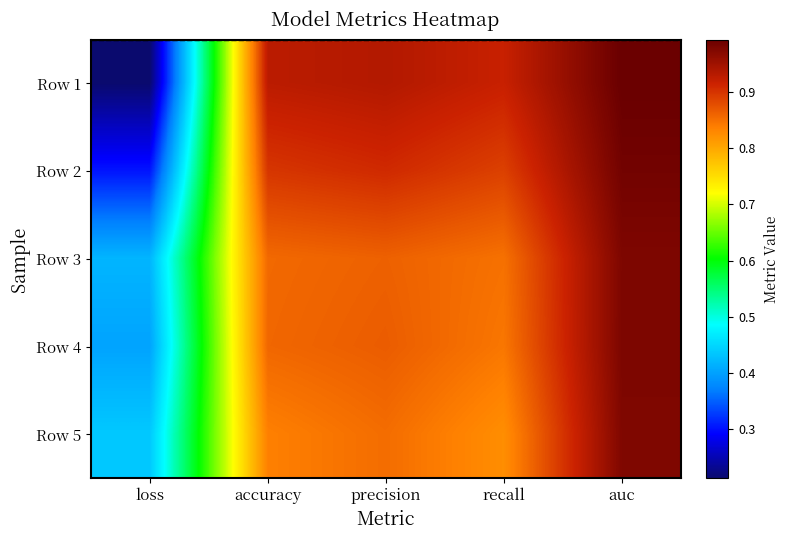

Reading left to right, list all the values displayed in this chart.

Row 1: loss=0.2	accuracy=0.9	precision=0.9	recall=0.9	auc=1.0
Row 2: loss=0.3	accuracy=0.9	precision=0.9	recall=0.9	auc=1.0
Row 3: loss=0.4	accuracy=0.9	precision=0.9	recall=0.8	auc=1.0
Row 4: loss=0.4	accuracy=0.9	precision=0.9	recall=0.8	auc=1.0
Row 5: loss=0.4	accuracy=0.8	precision=0.9	recall=0.8	auc=1.0